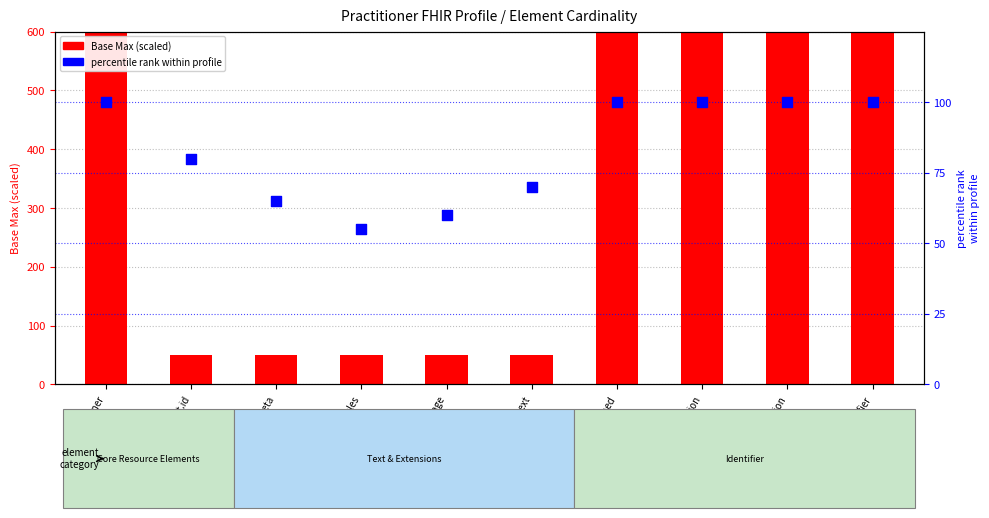

What are all the series names shown in the legend?

Base Max (scaled), percentile rank within profile